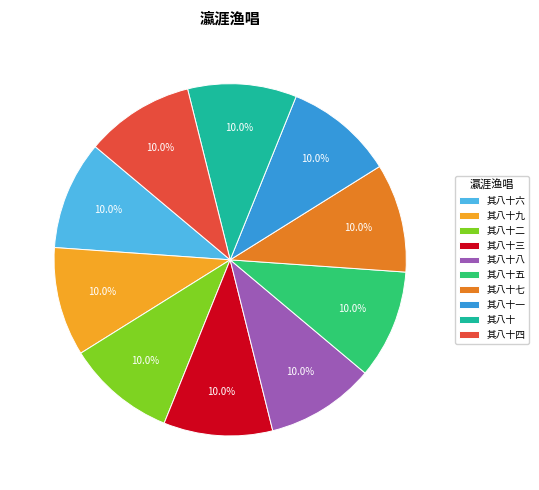

Is there a majority slice in this chart?

No